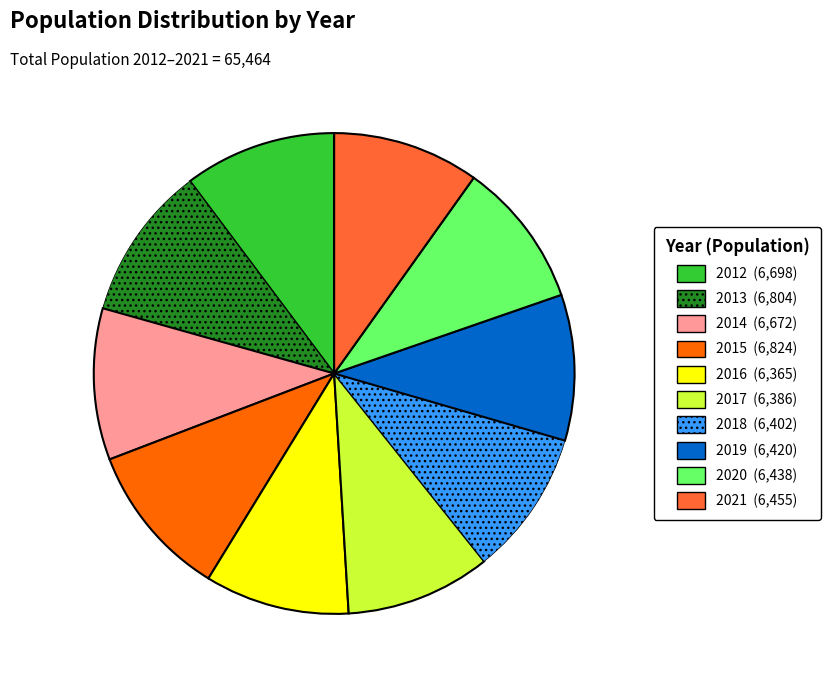

Count the number of slices in the pie.

10